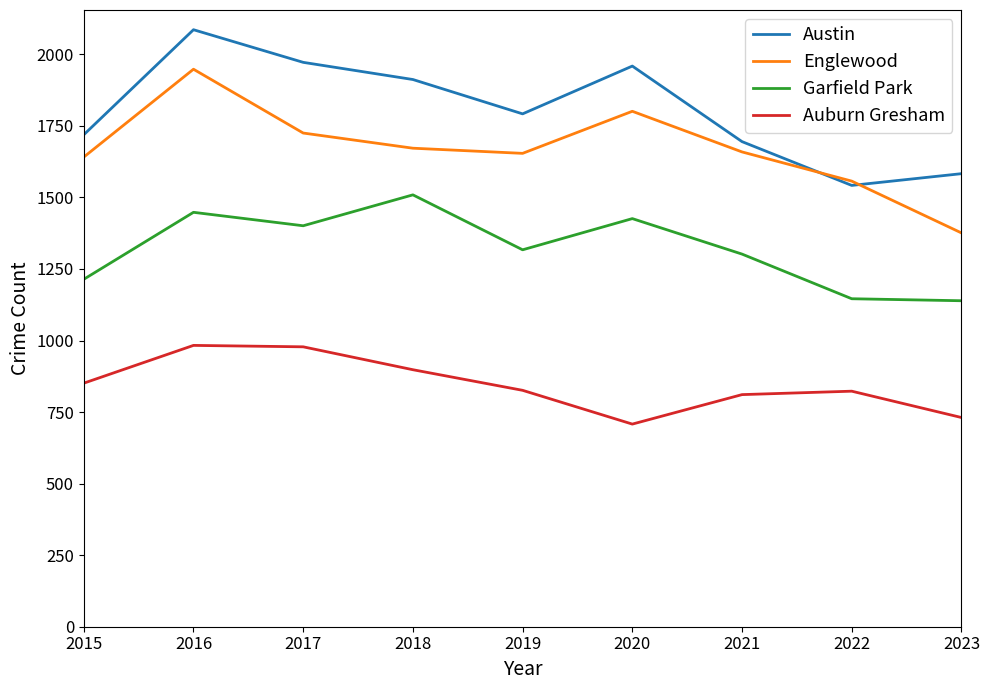

How many lines are shown in the chart?

4